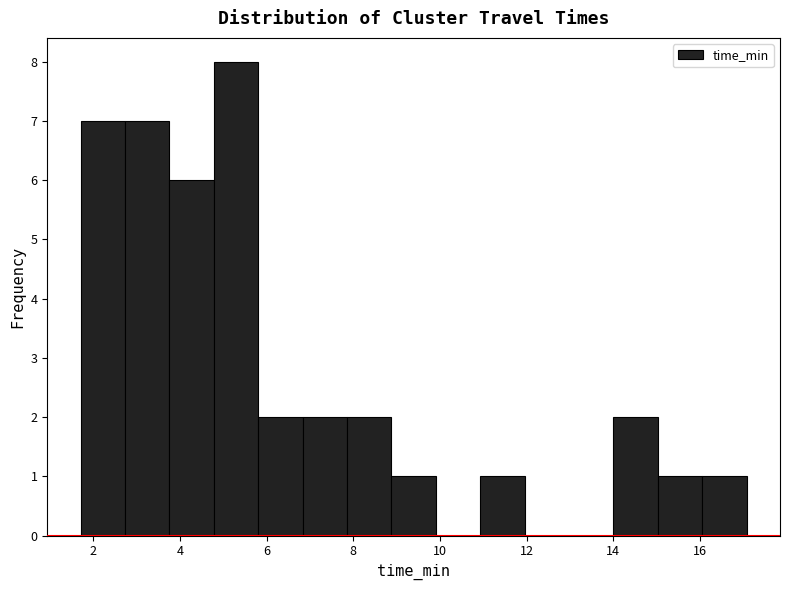

Reading left to right, transcribe this chart: for each bar, give the range it covers on the x-axis and its height. Neither the bar edges nor the heights are printed on the chart, so give them approximately, as read against the axes.

1.8 to 2.8: 7
2.8 to 3.8: 7
3.8 to 4.8: 6
4.8 to 5.8: 8
5.8 to 6.8: 2
6.8 to 7.8: 2
7.8 to 8.8: 2
8.8 to 10.0: 1
10.0 to 11.0: 0
11.0 to 12.0: 1
12.0 to 13.0: 0
13.0 to 14.0: 0
14.0 to 15.0: 2
15.0 to 16.0: 1
16.0 to 17.0: 1